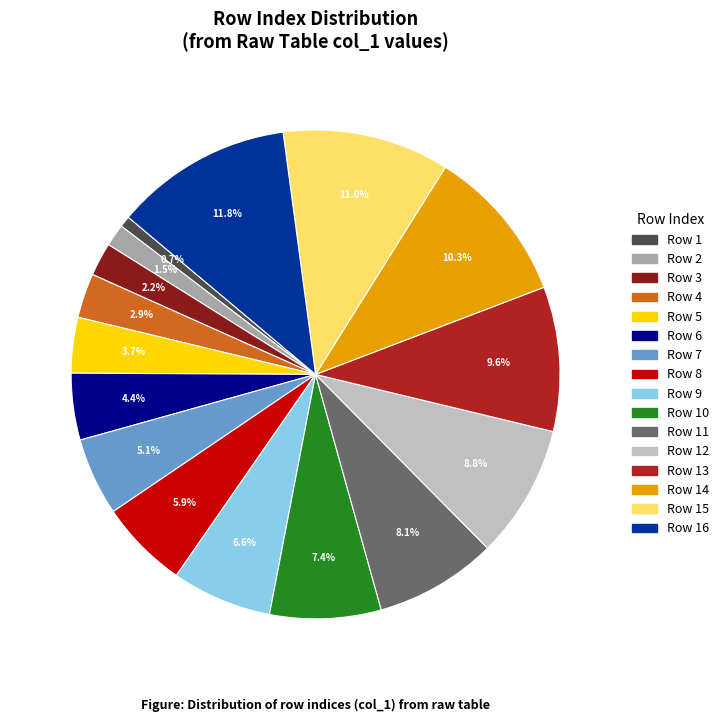

To the nearest percent, what is the average slice percentage?

6%